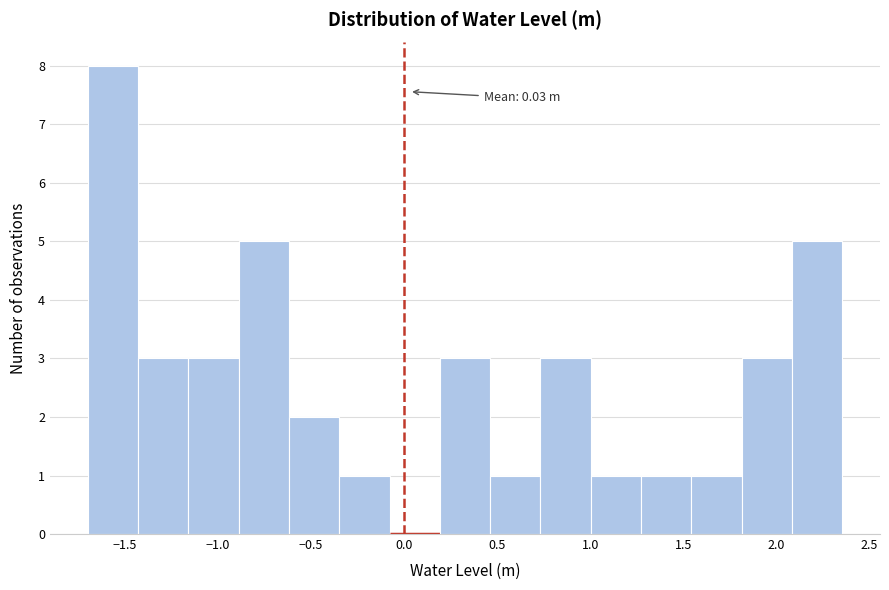

Over which range of the x-axis is the bar tallest?

-1.70 to -1.45